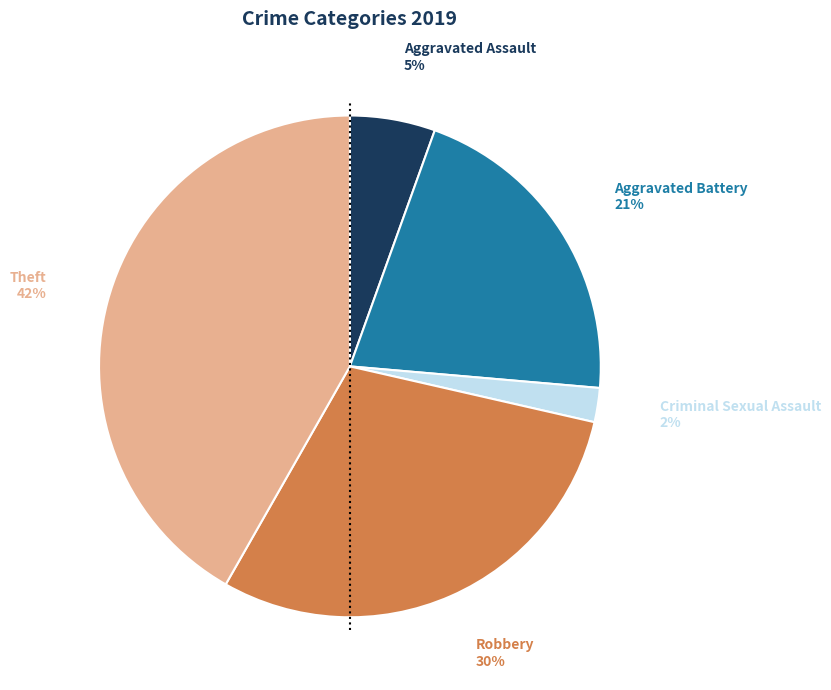

To the nearest percent, what is the combined percentage of Aggravated Battery and Robbery?

51%